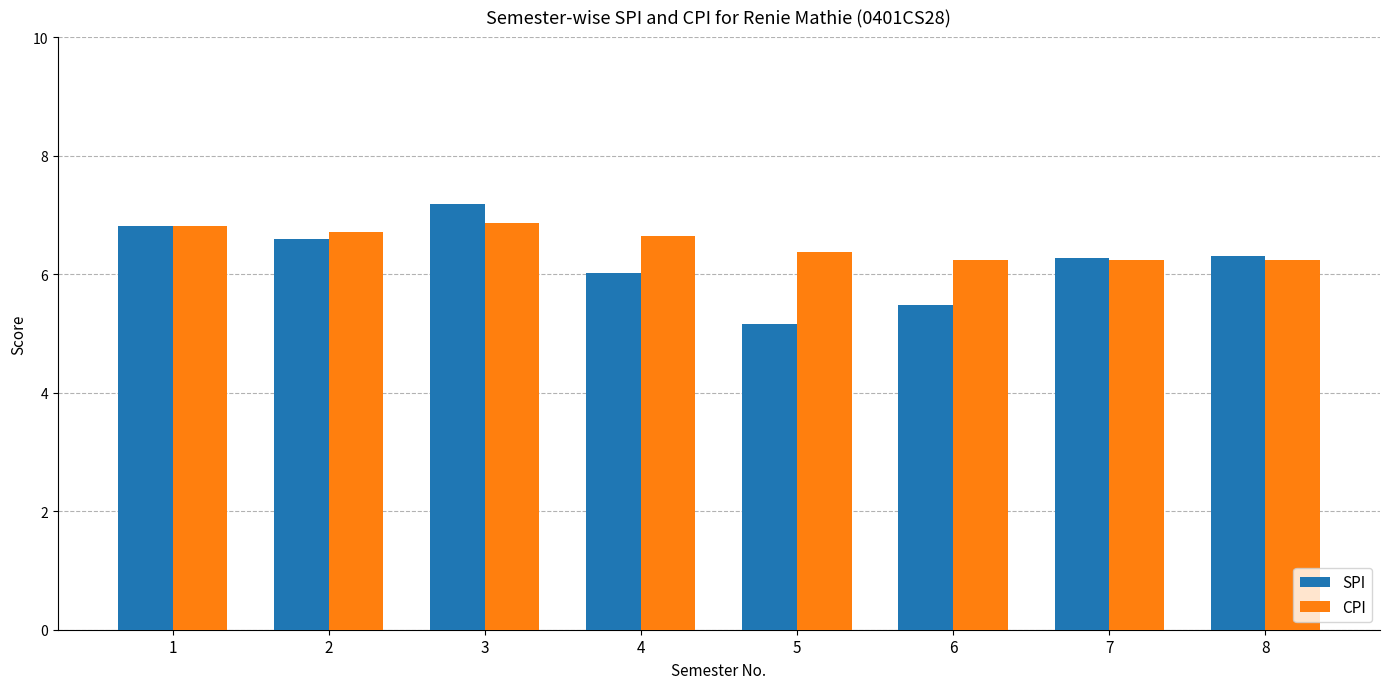

What is the maximum value shown in the chart?

7.2